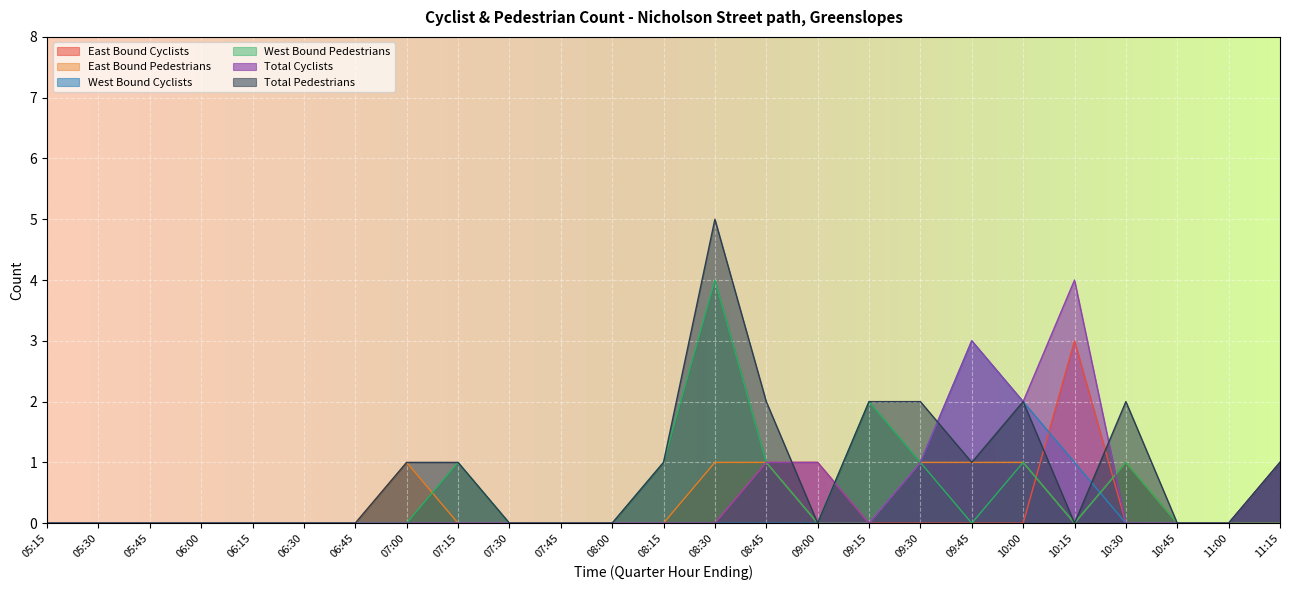

Which category has the highest value across all series?

08:30